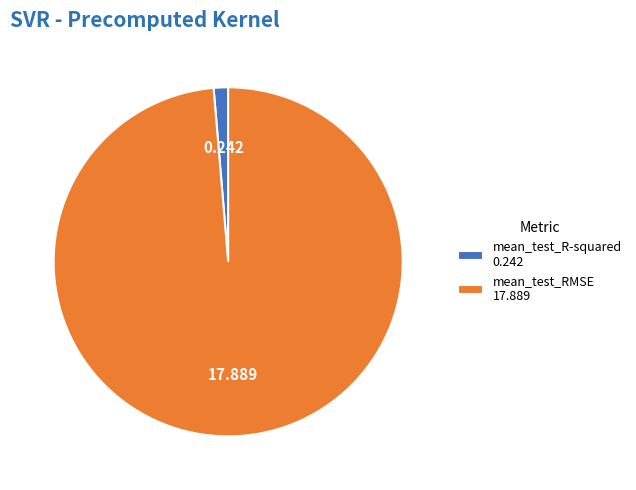

Which slice is the largest?

mean_test_RMSE